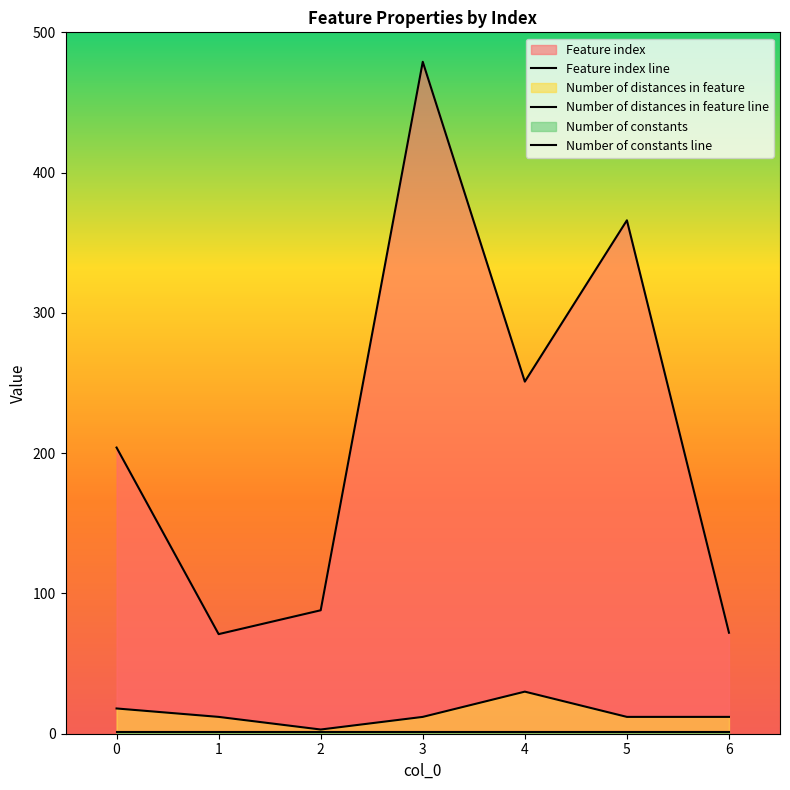

List the series in order of their peak value, highest first.

Feature index line, Number of distances in feature line, Number of constants line